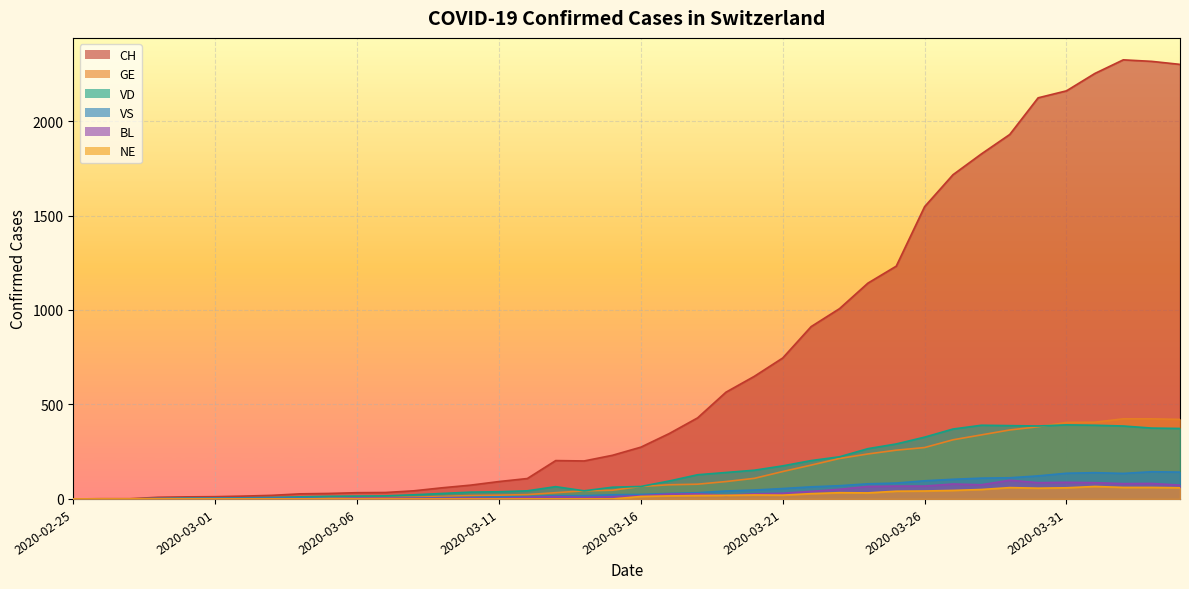

How many lines are shown in the chart?

6